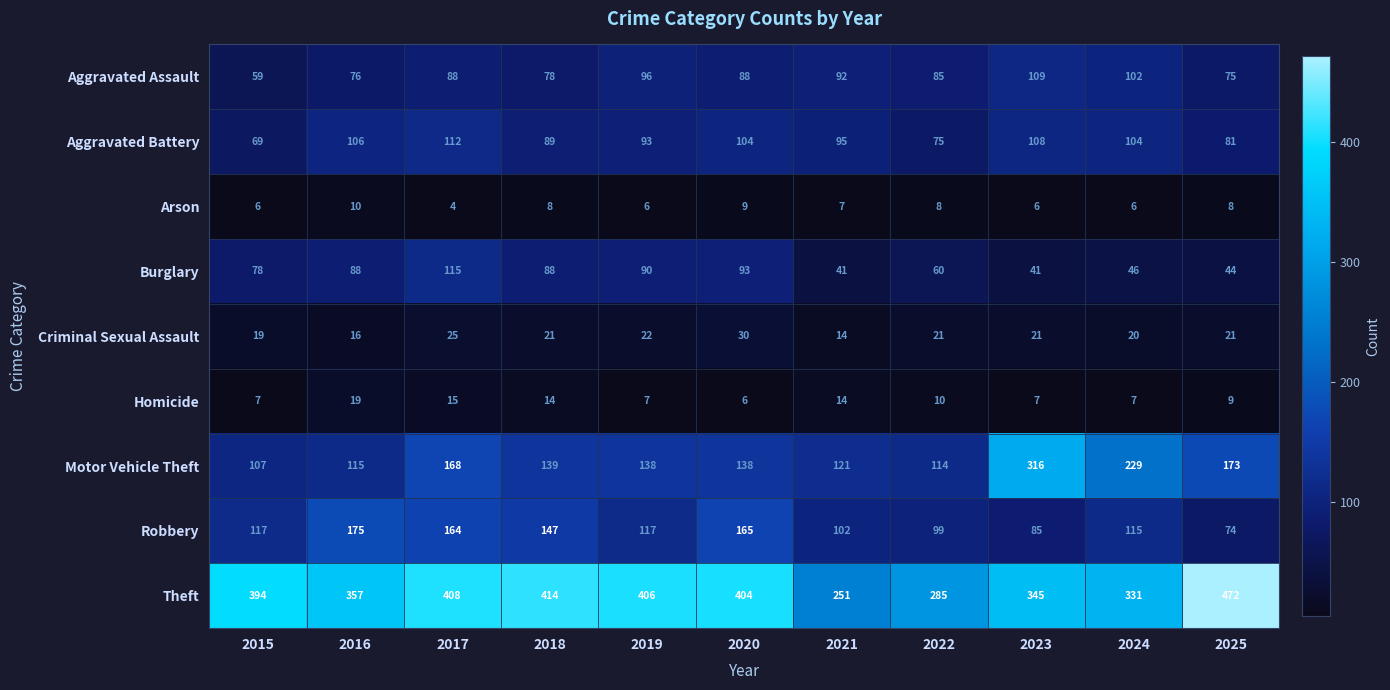

Which series has the largest range (max minus min)?

Theft